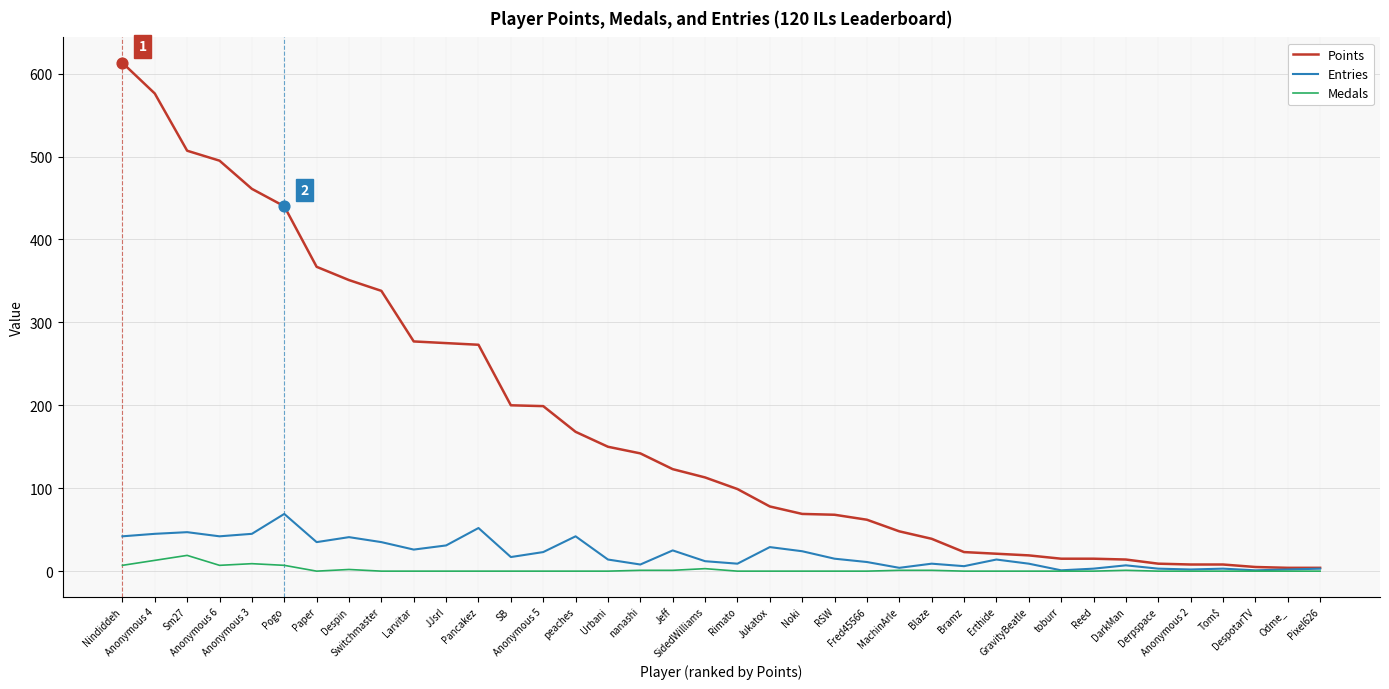

Which series has the largest total across all categories?

Points